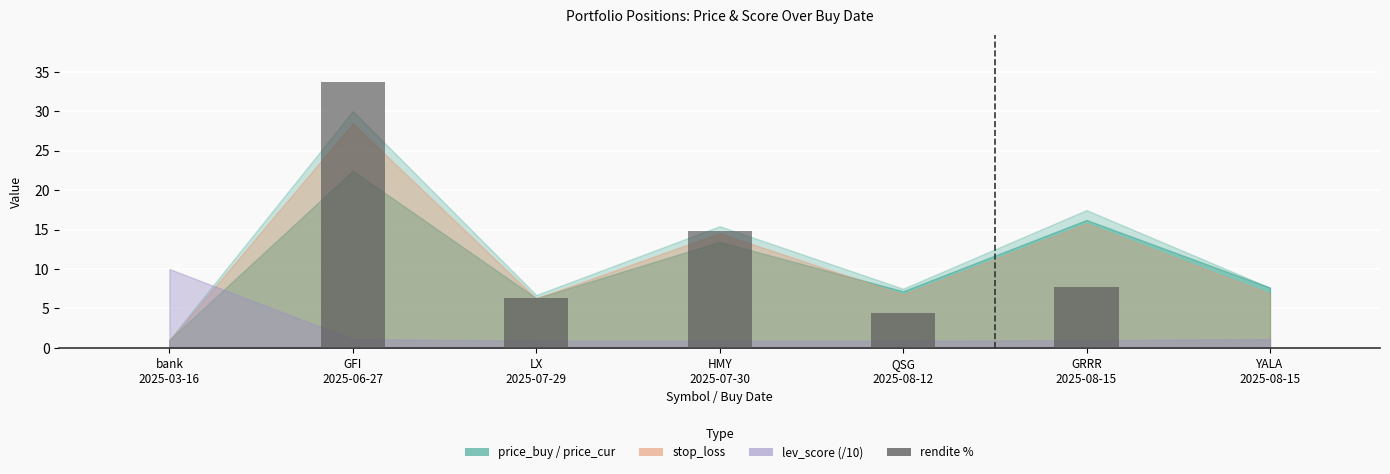

The chart shows a value of 11.1 at LX
2025-07-29. True or false?

False